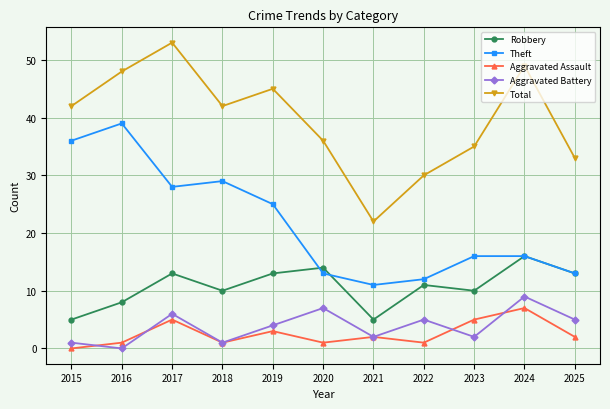

At which label is Aggravated Assault closest to 3?

2019